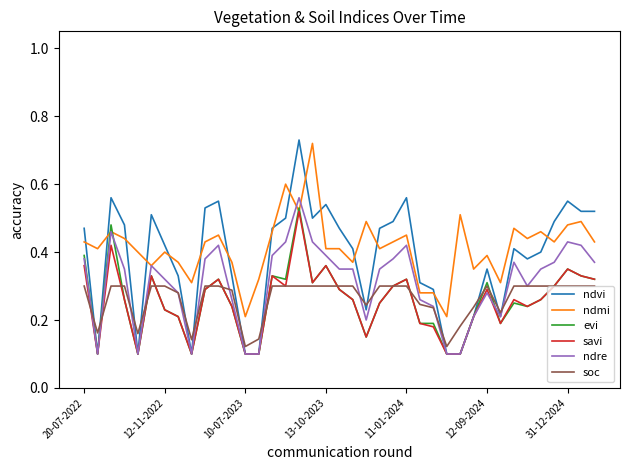

How many lines are shown in the chart?

6